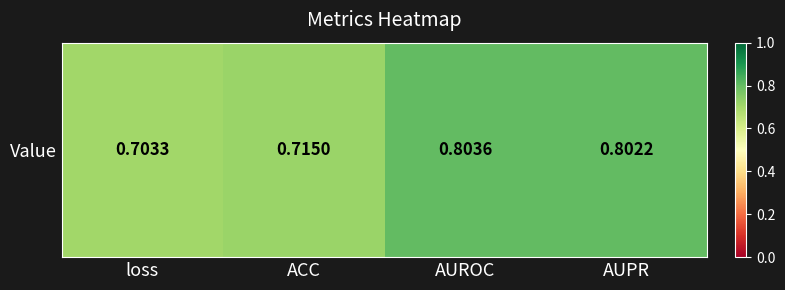

Is it true that the value at AUROC is 0.8?

True